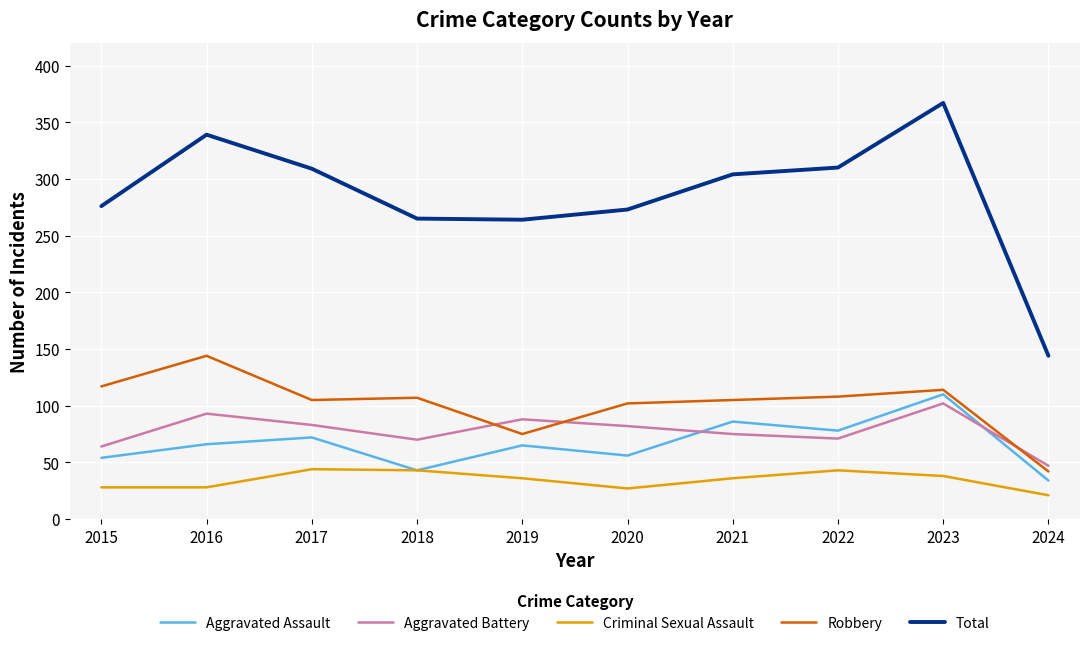

Where does the Aggravated Battery series first go above 82?

2016